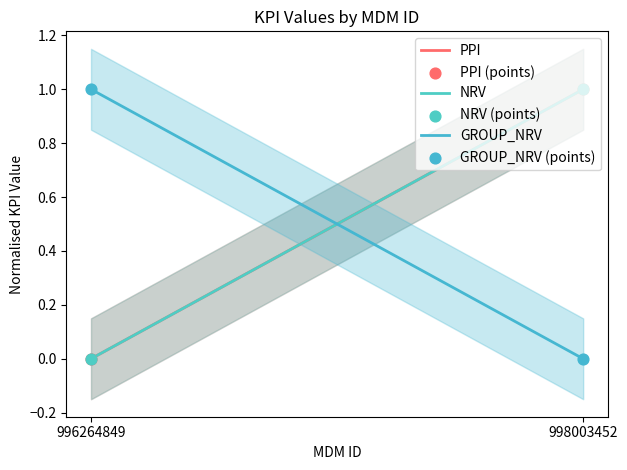

What are all the series names shown in the legend?

PPI, NRV, GROUP_NRV, PPI (points), NRV (points), GROUP_NRV (points)